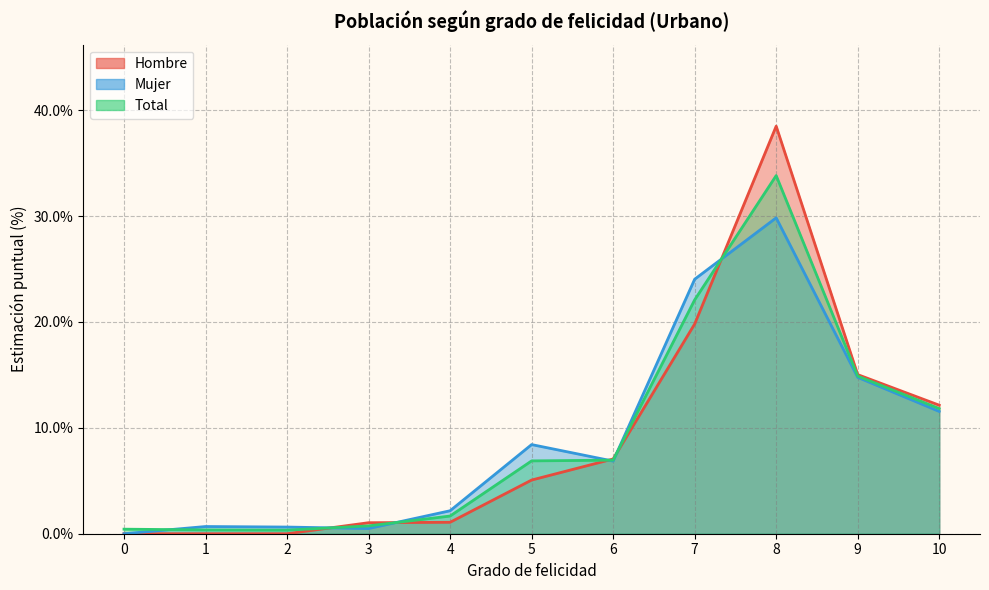

Count the number of categories in the chart.

11